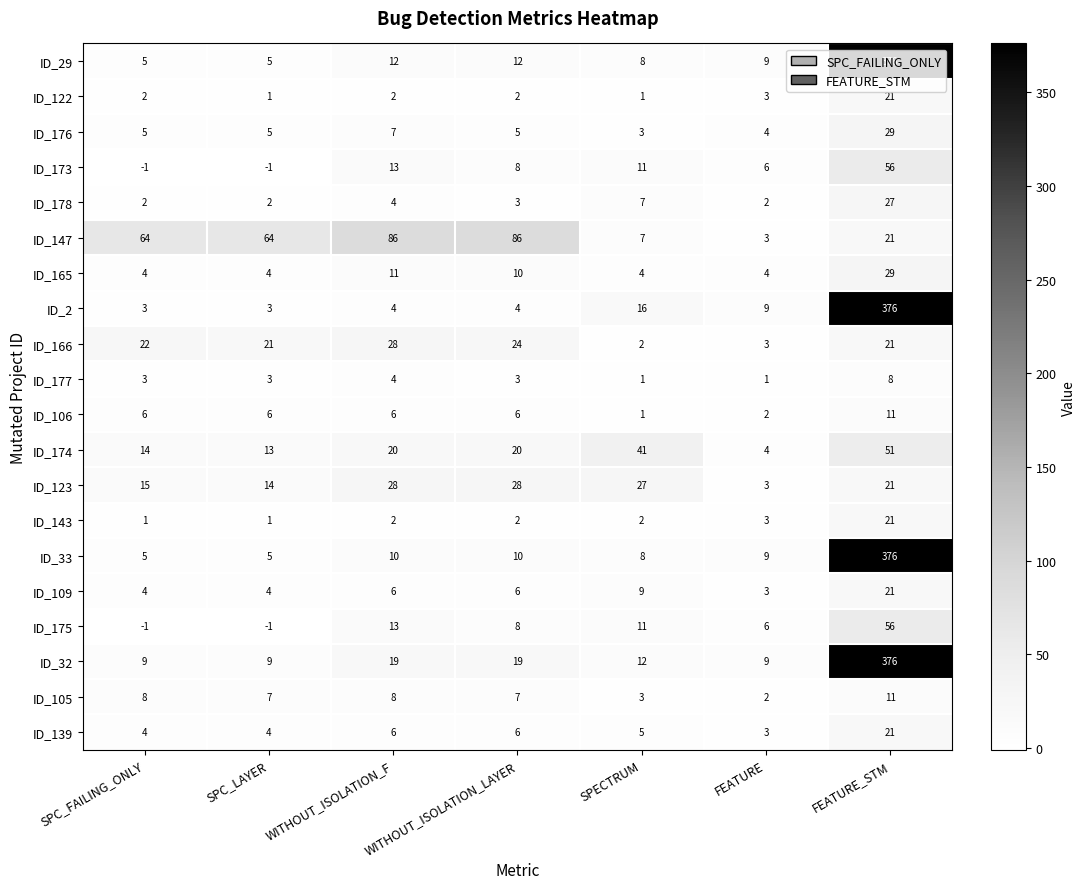

Between SPC_LAYER and FEATURE_STM, which series saw the biggest shift?

ID_2